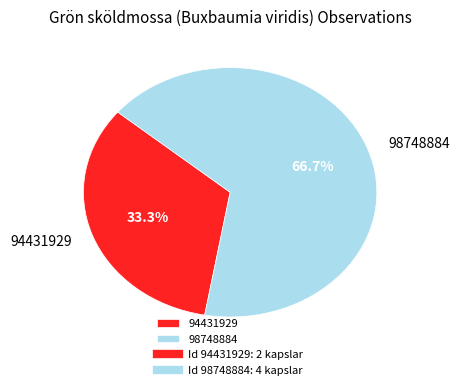

How many segments does this pie chart have?

2